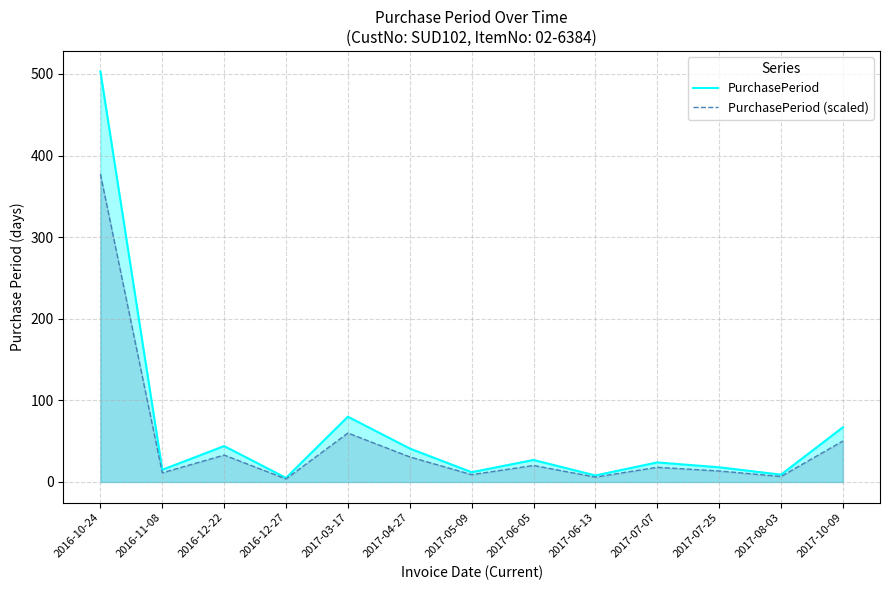

In PurchasePeriod (scaled), how many points are lower than both neighbors (excluding endpoints)?

5